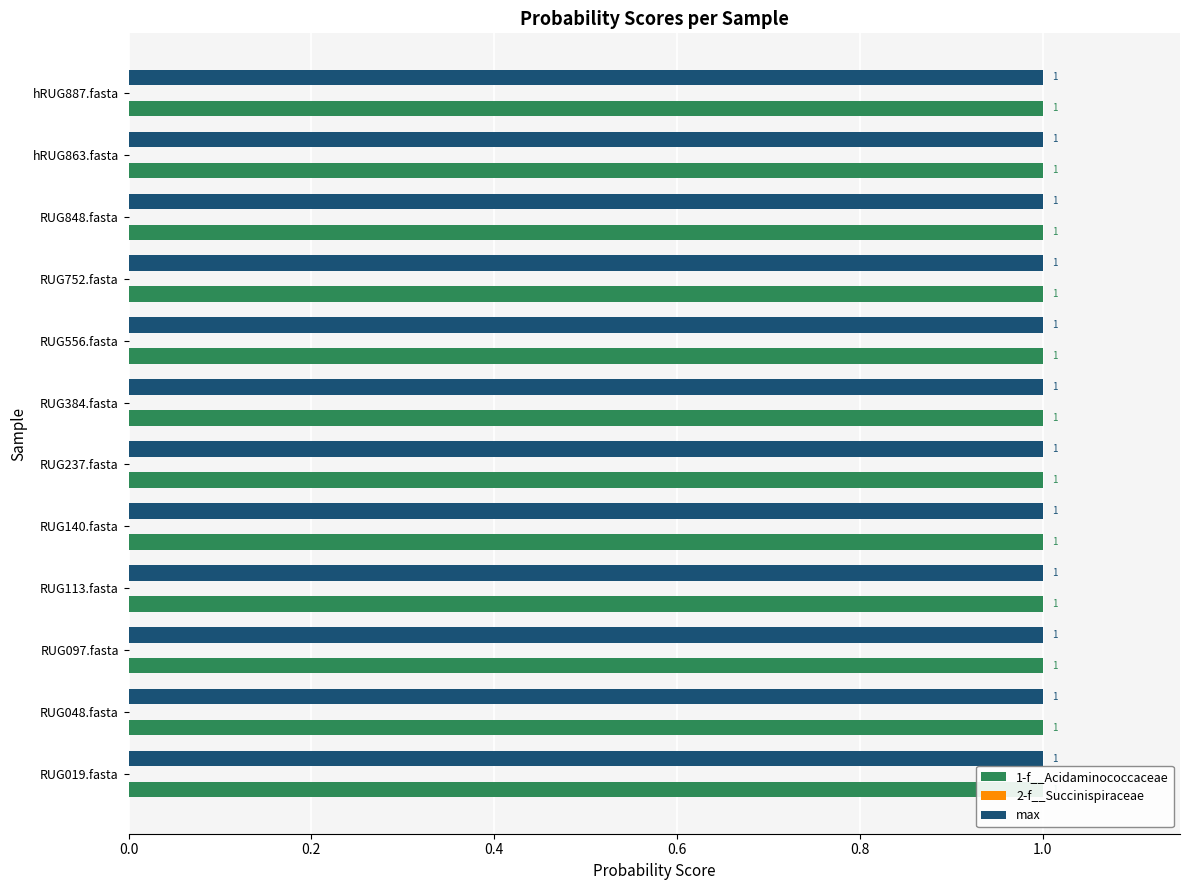

Between RUG113.fasta and RUG556.fasta, which series saw the biggest shift?

1-f__Acidaminococcaceae